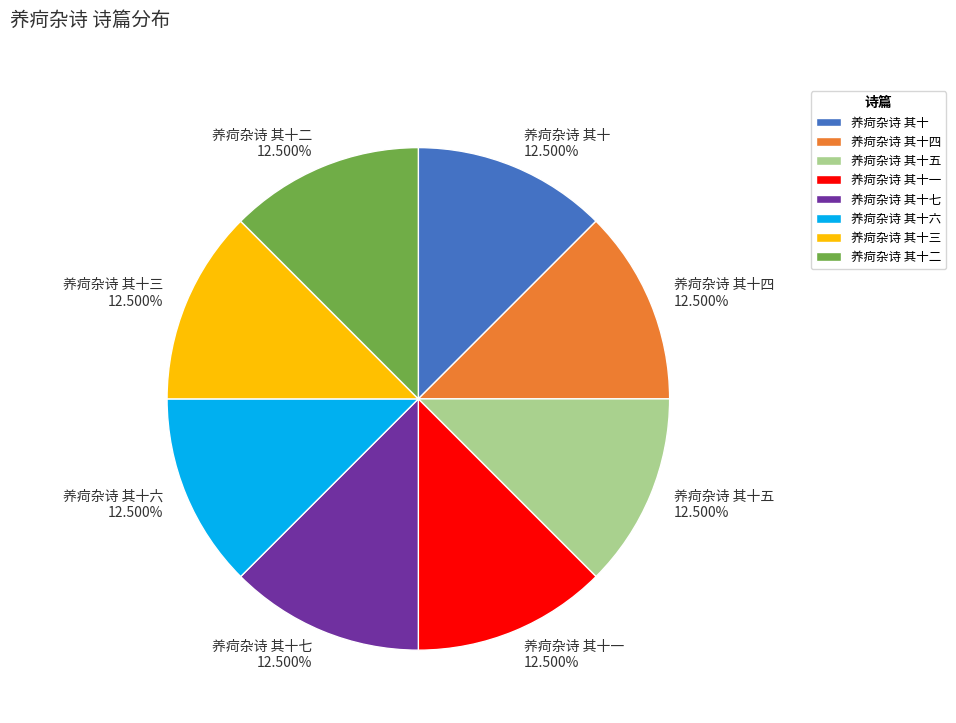

How many segments does this pie chart have?

8